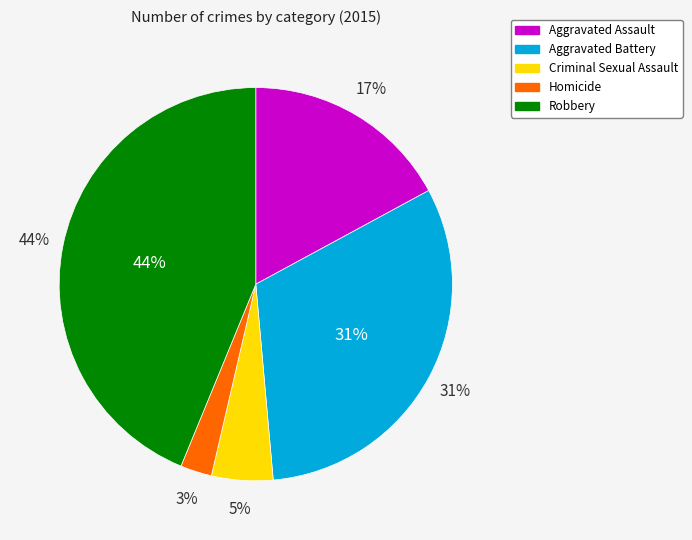

What is the ratio of the value at Robbery to the value at Aggravated Battery?

1.4